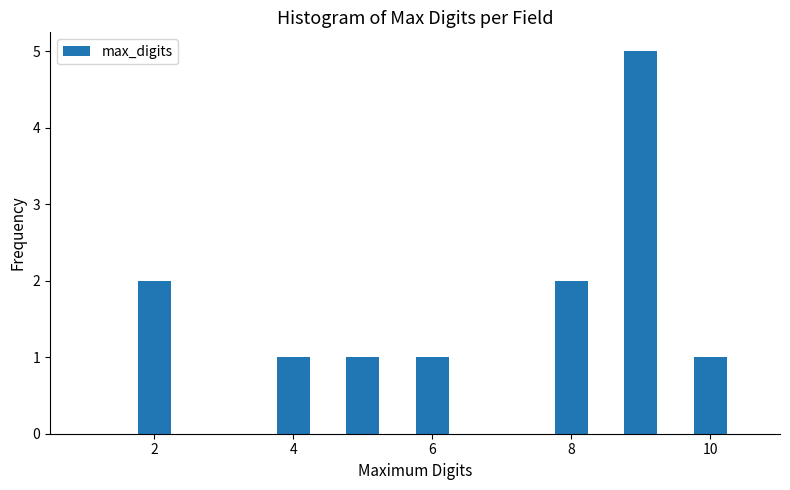

Around what value on the x-axis is the tallest bar? Give the approximate position of its centre, as read against the axis.

9.0